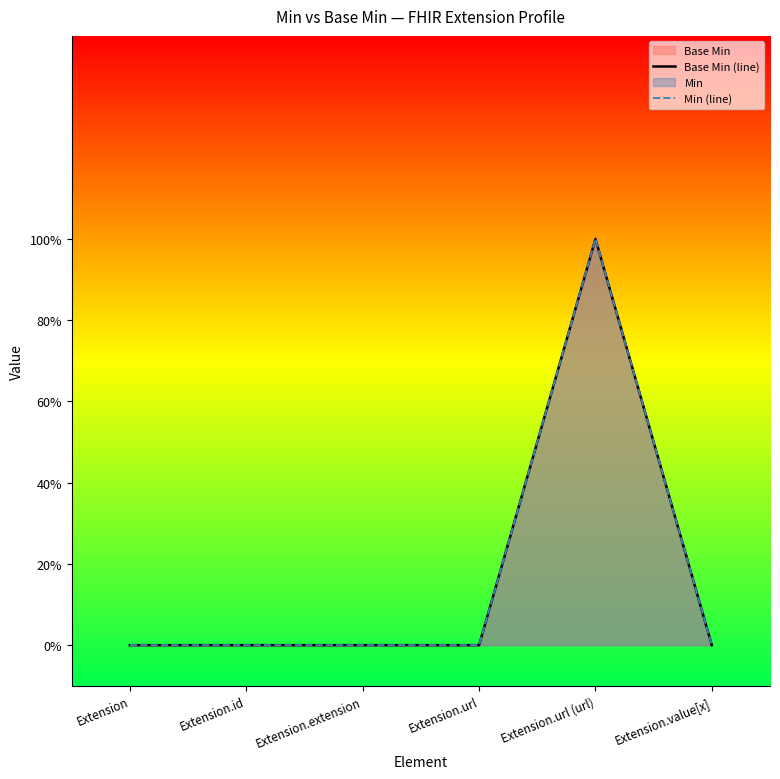

Reading left to right, transcribe all the data shown in this chart.

Base Min (line): 0	0	0	0	1	0
Min (line): 0	0	0	0	1	0